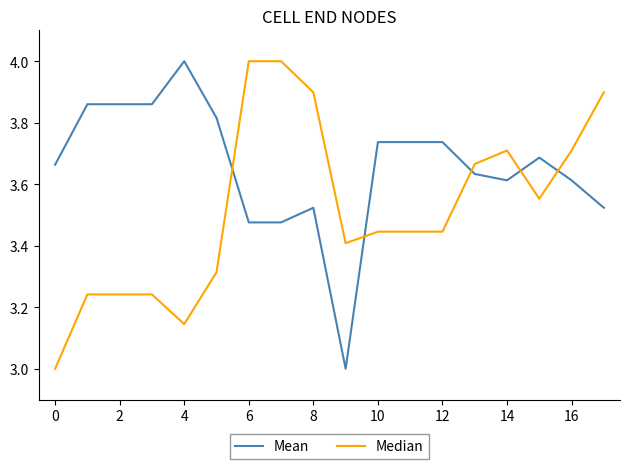

Which series has the largest total across all categories?

Mean